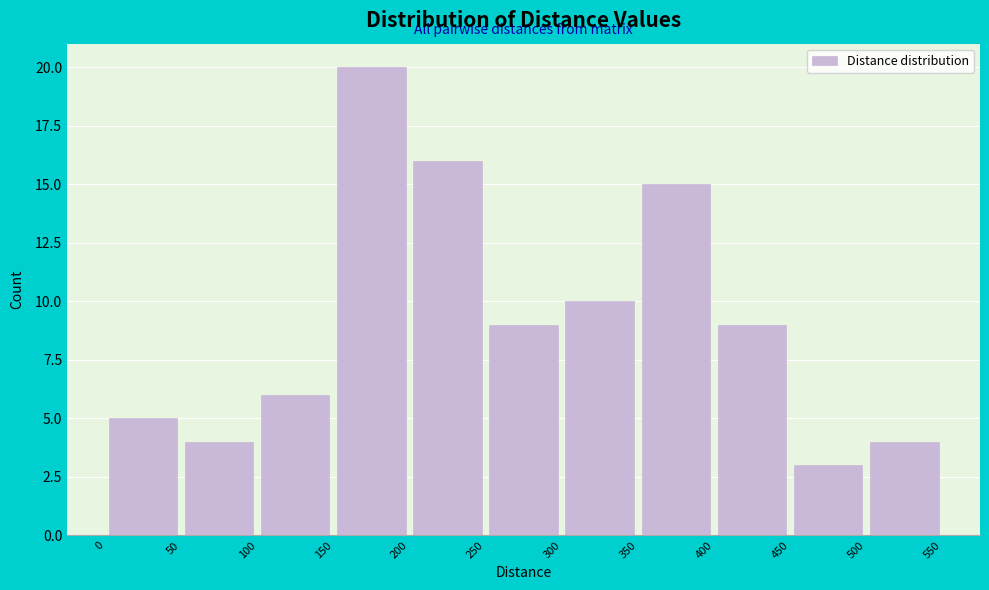

Over which range of the x-axis is the bar tallest?

150 to 200